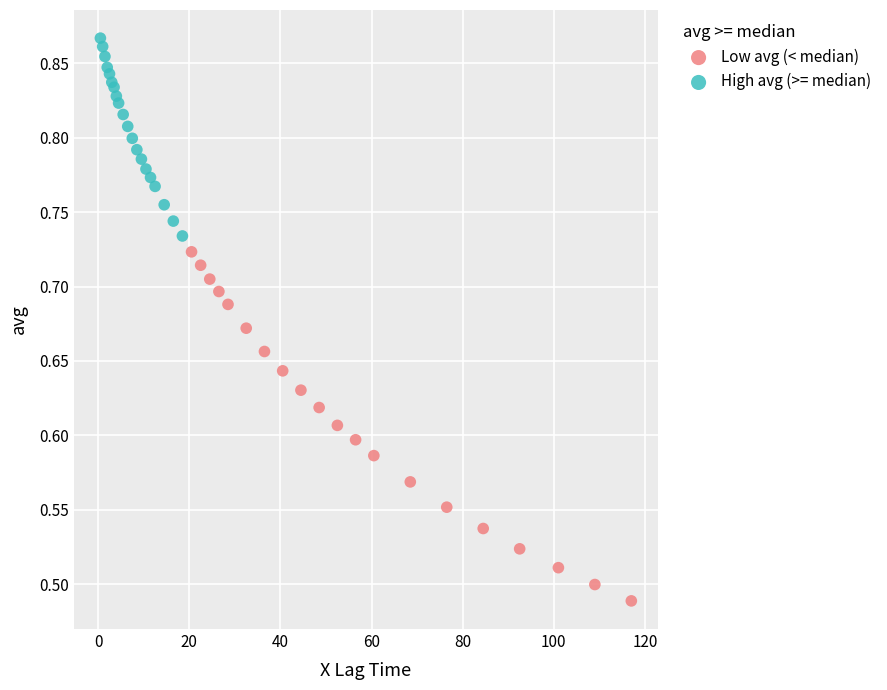

Which series has the largest Y range (max minus min)?

Low avg (< median)